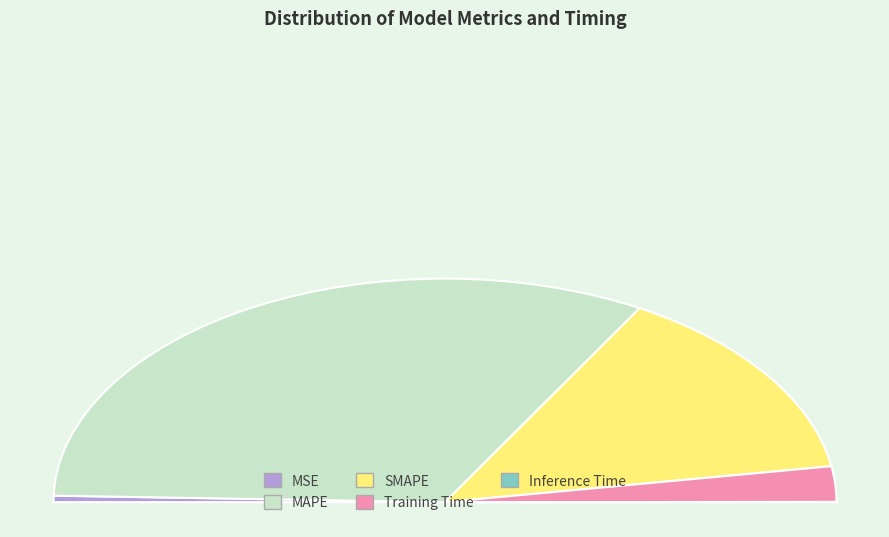

Which category has the biggest portion of the pie?

MAPE